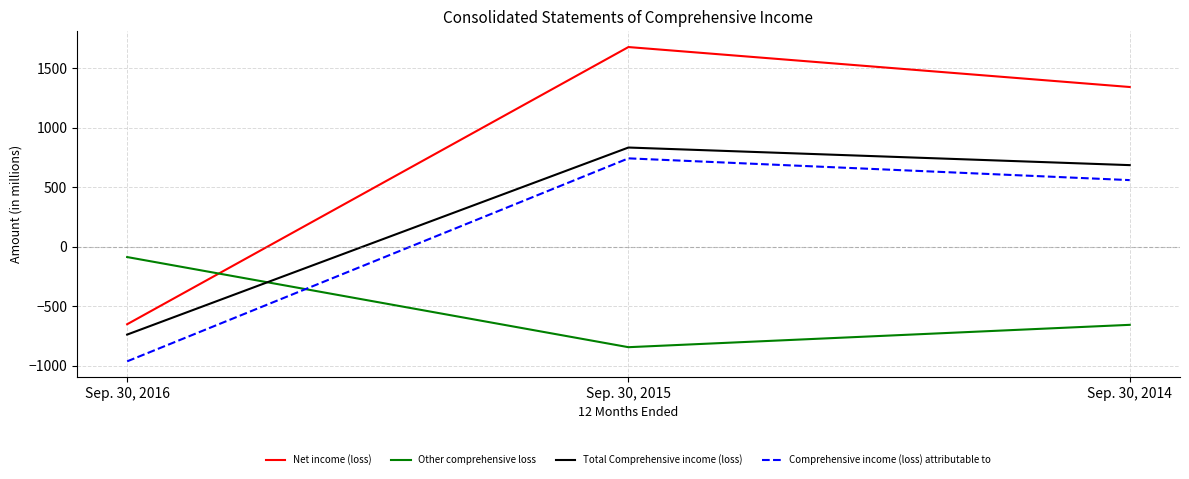

Does the chart have visible grid lines?

Yes